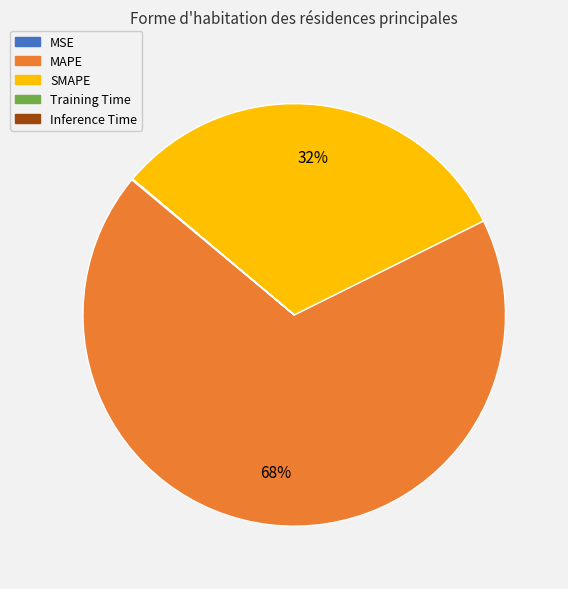

To the nearest percent, what is the difference between the largest and smallest slice percentages?

68%